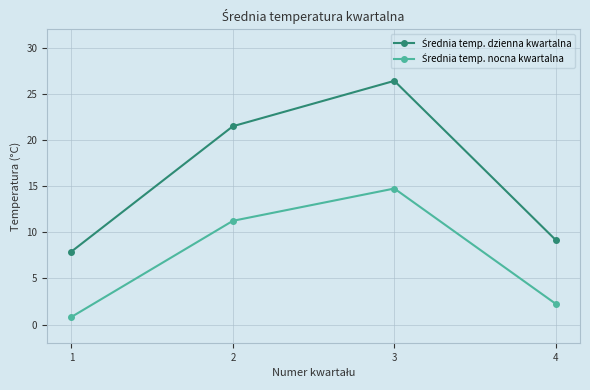

What is the difference between the highest and lowest values at 4?

6.9